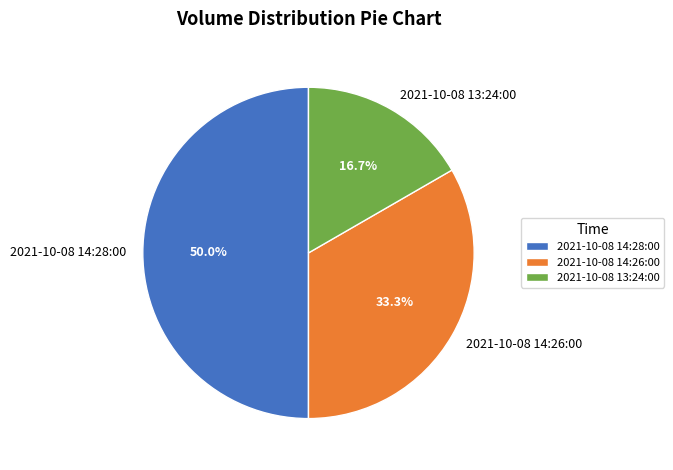

What is the ratio of the value at 2021-10-08 14:26:00 to the value at 2021-10-08 14:28:00?

0.7